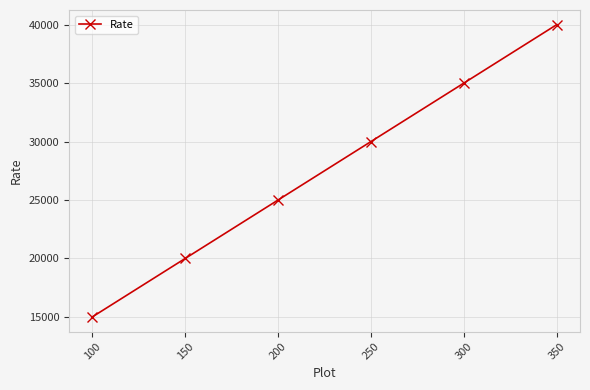

Count the number of data series in this chart.

1